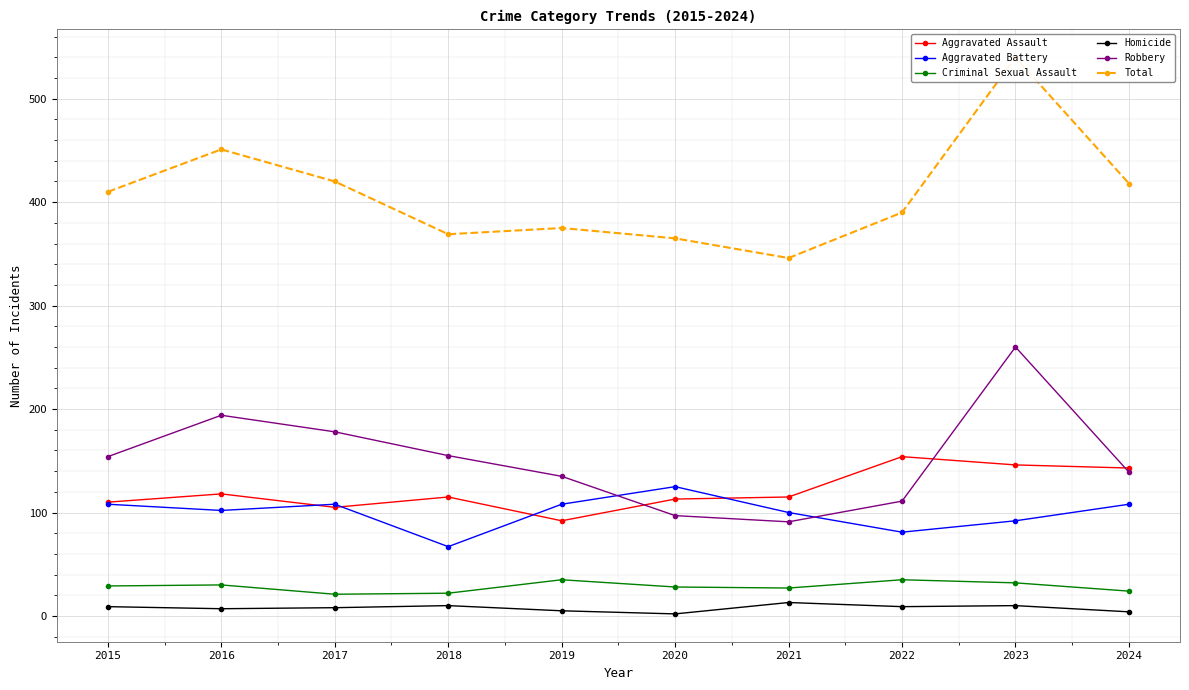

Which category has the lowest value across all series?

2020